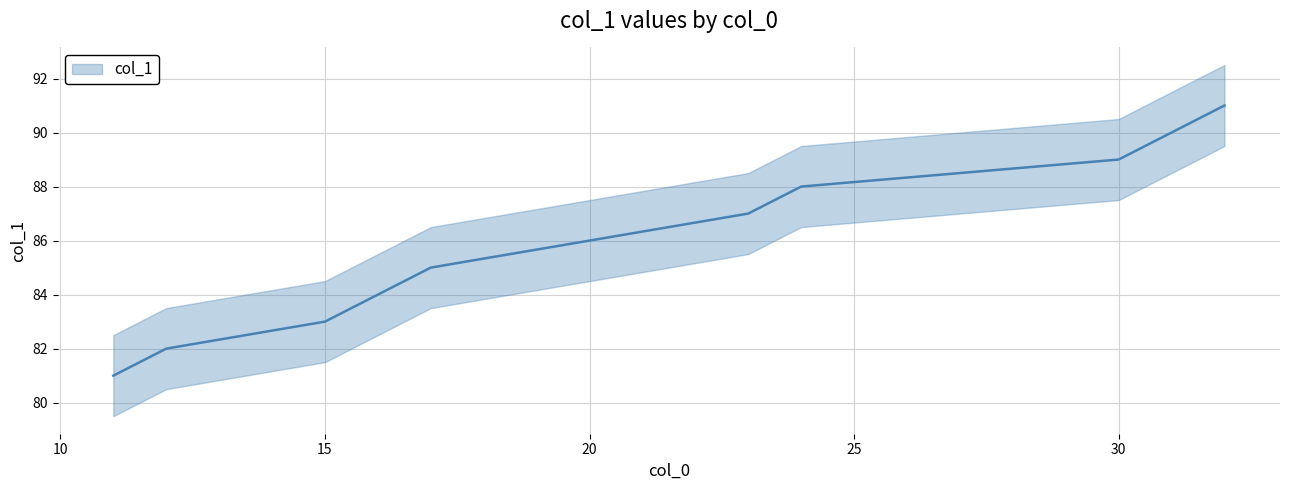

What is the greatest value displayed?

91